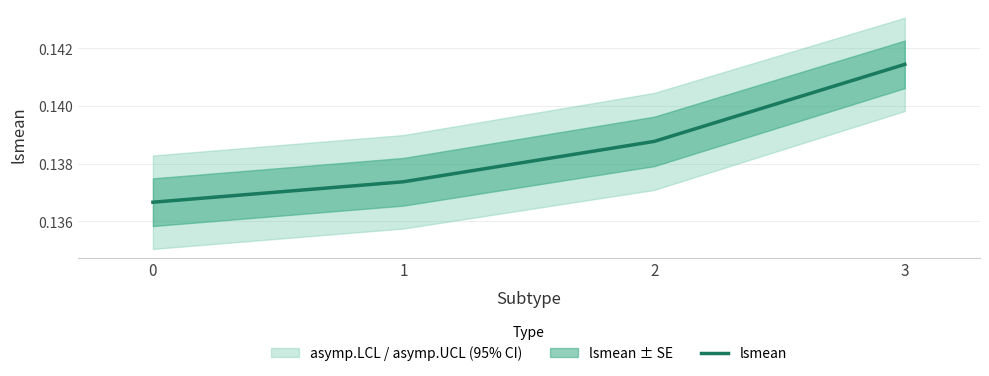

What is the minimum value shown in the chart?

0.1